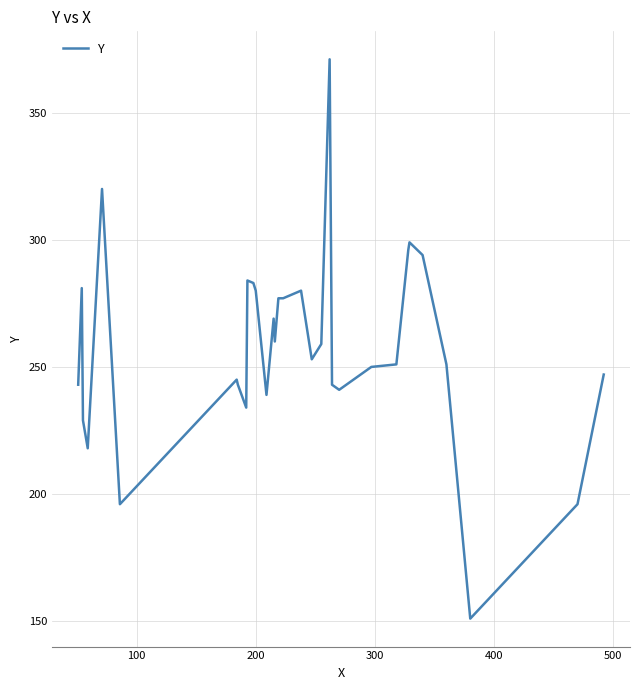

What is the smallest value displayed?

151